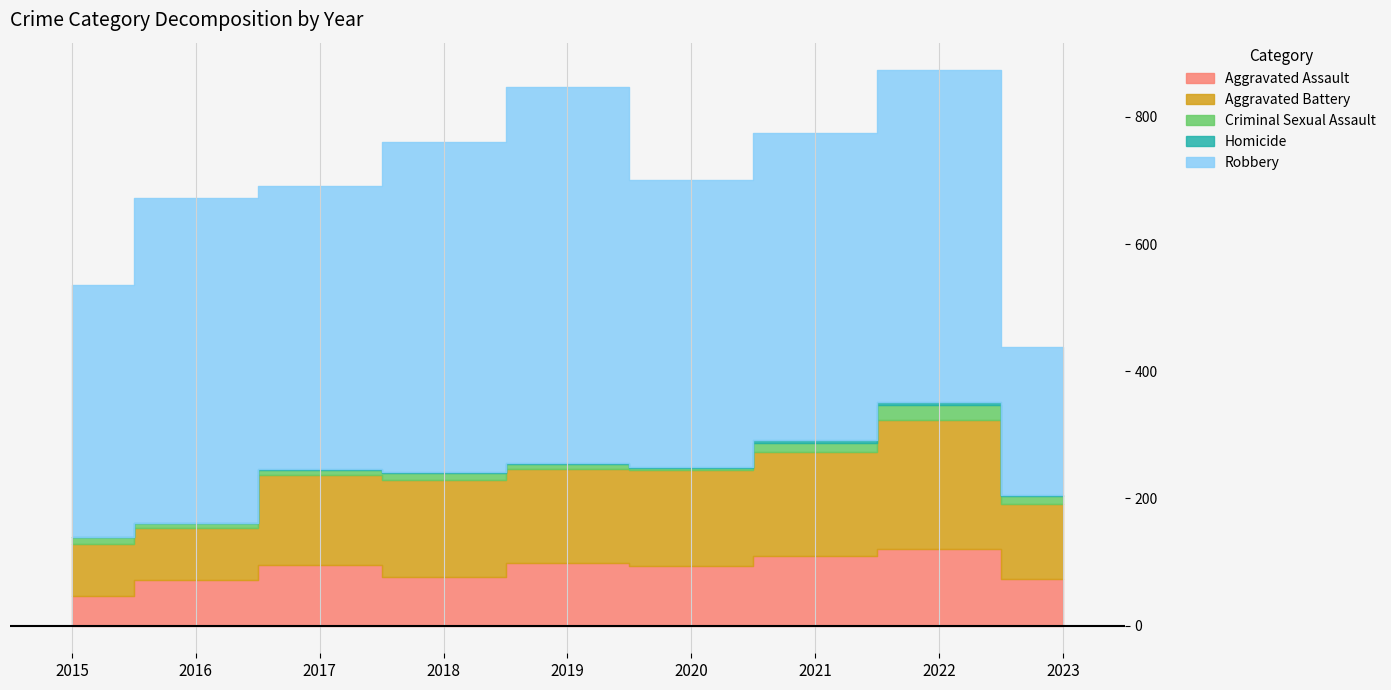

Which has a higher value, 2017 or 2023?

2017